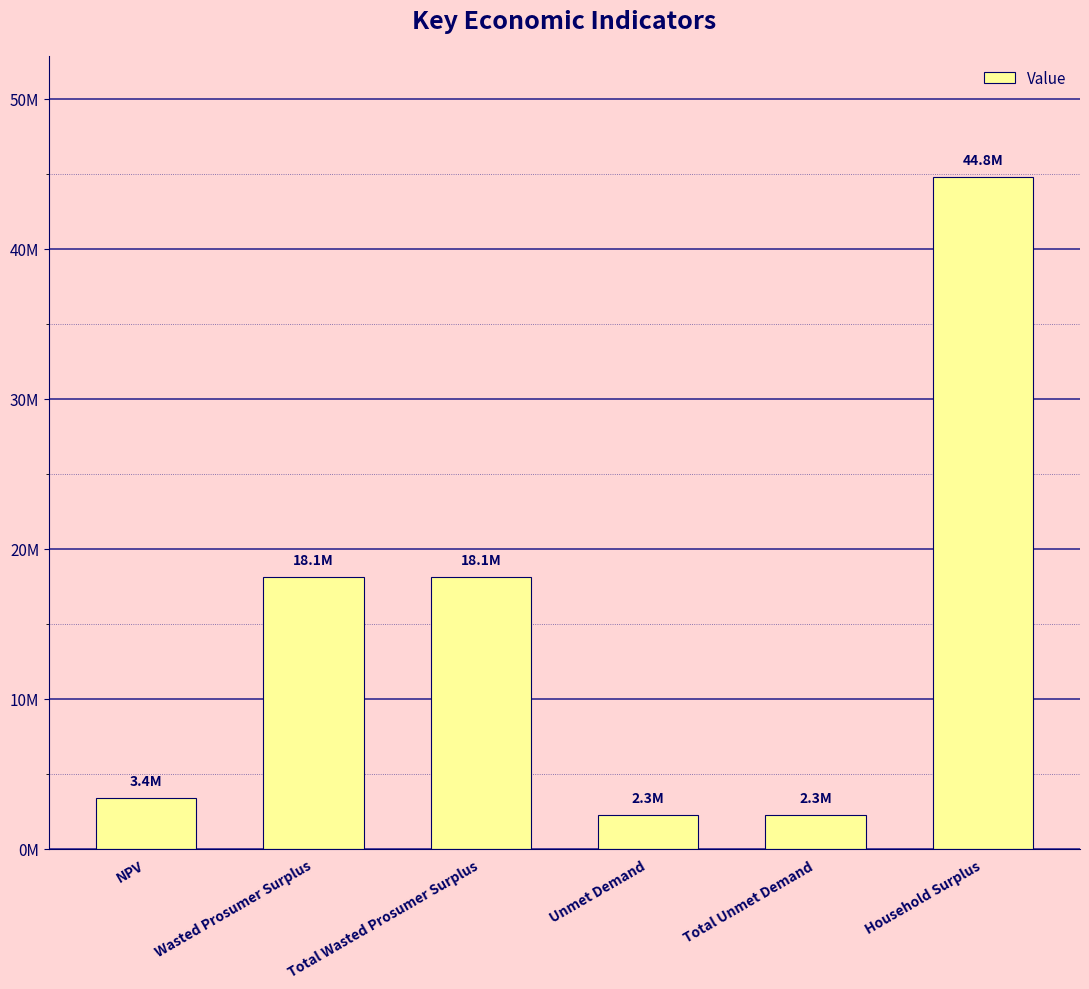

Are the bars horizontal?

No